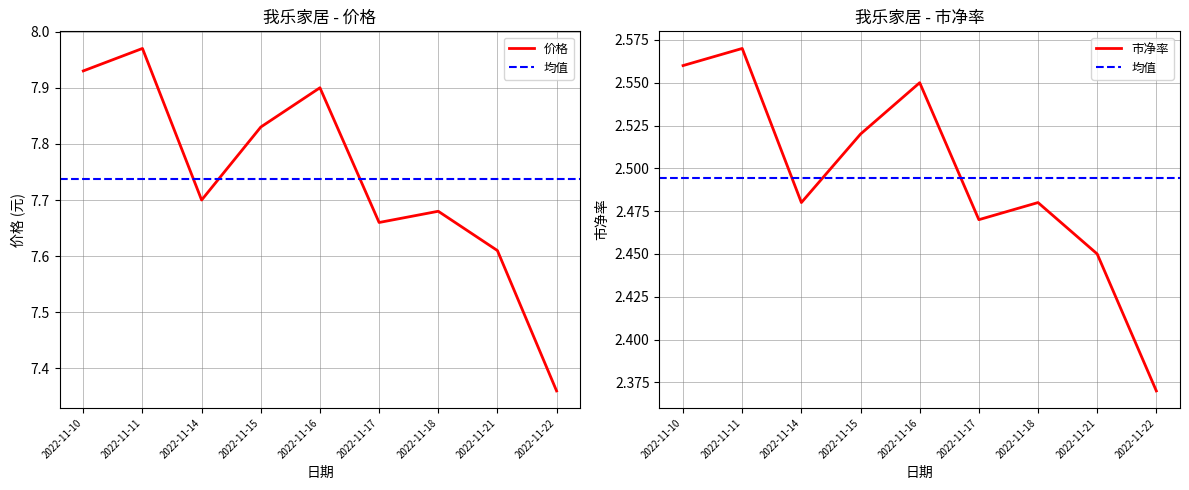

At 2022-11-22, list the series in order from largest to smallest.

价格, 市净率